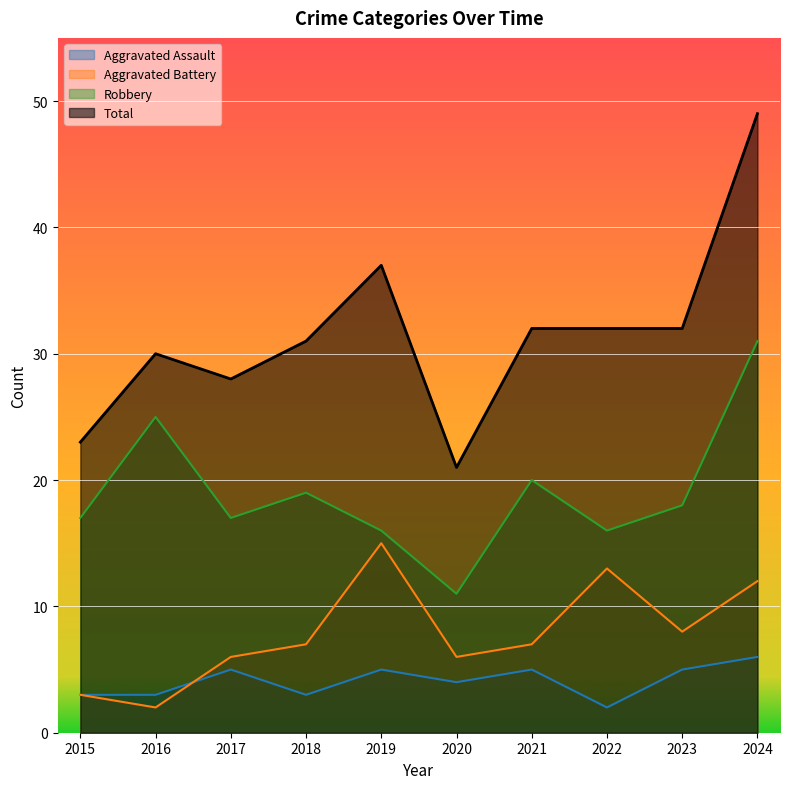

What are all the series names shown in the legend?

Aggravated Assault, Aggravated Battery, Robbery, Total